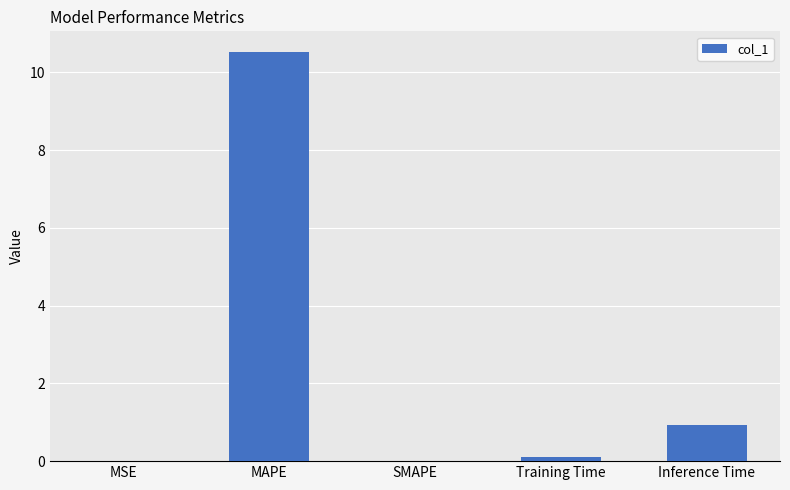

Between MAPE and SMAPE, which is larger?

MAPE